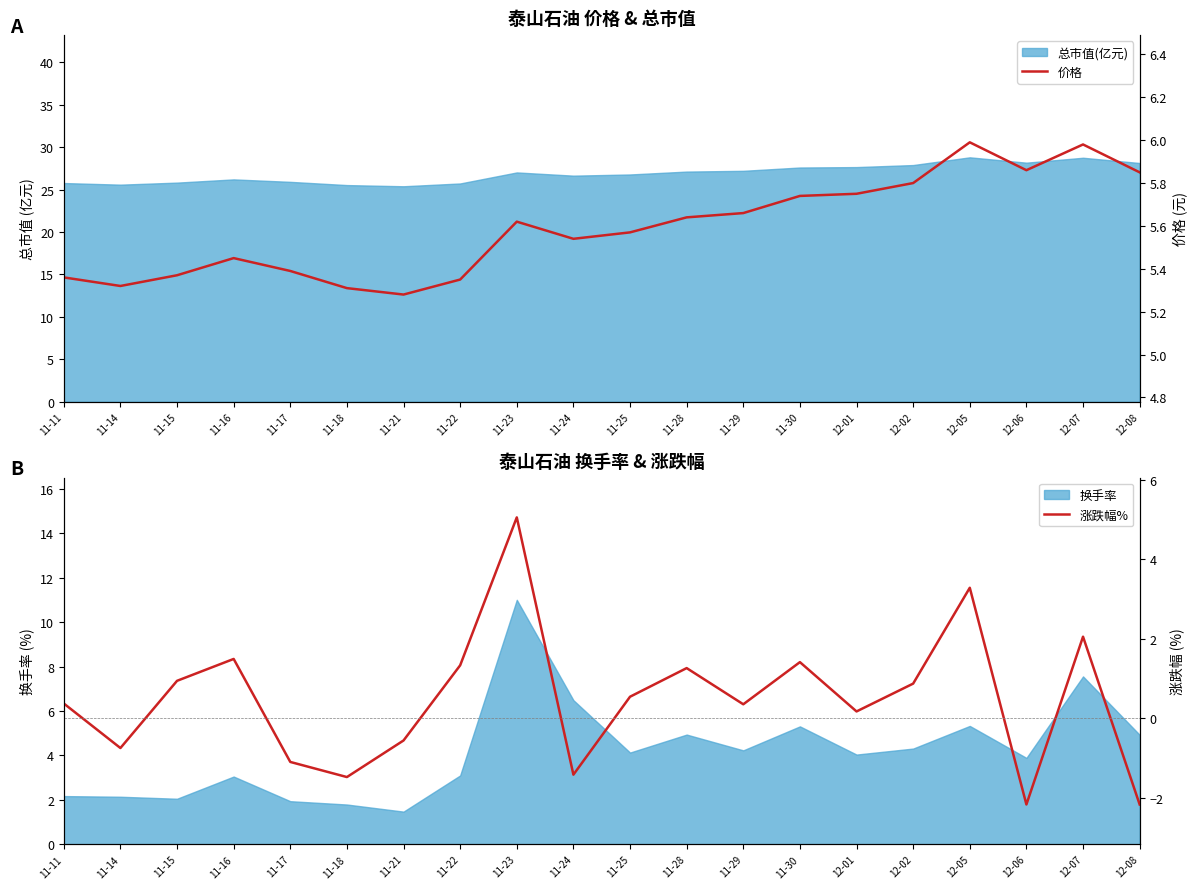

True or false: 价格 and 涨跌幅% intersect in this chart.

False